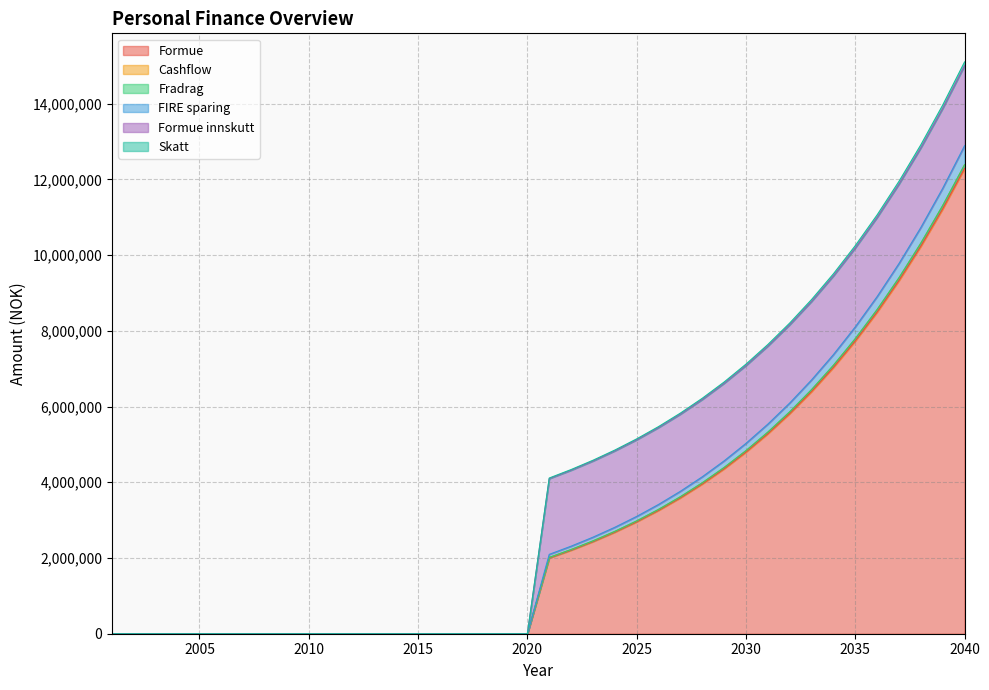

Rank the categories by FIRE sparing value from lowest to highest.

2001, 2002, 2003, 2004, 2005, 2006, 2007, 2008, 2009, 2010, 2011, 2012, 2013, 2014, 2015, 2016, 2017, 2018, 2019, 2020, 2021, 2022, 2023, 2024, 2025, 2026, 2027, 2028, 2029, 2030, 2031, 2032, 2033, 2034, 2035, 2036, 2037, 2038, 2039, 2040